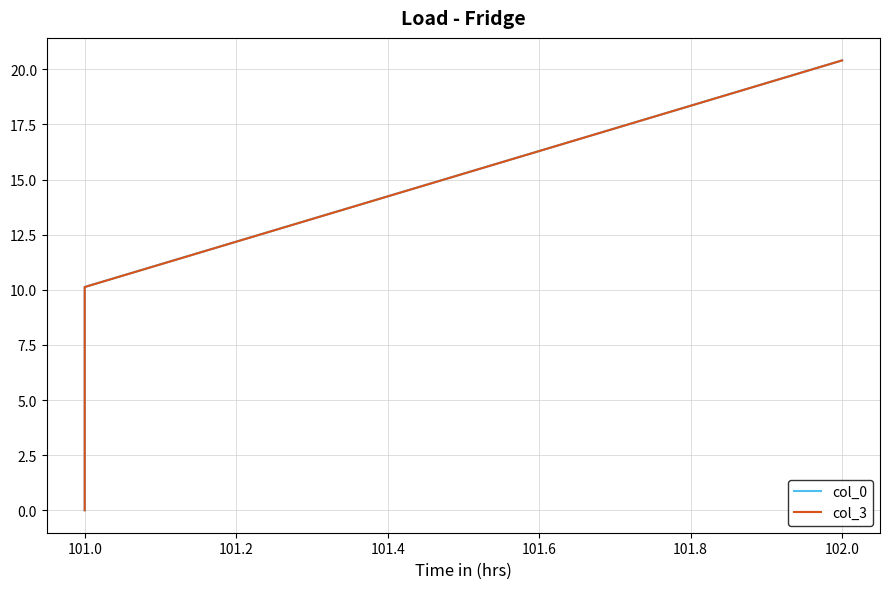

Rank the series by their maximum value, from highest to lowest.

col_0, col_3